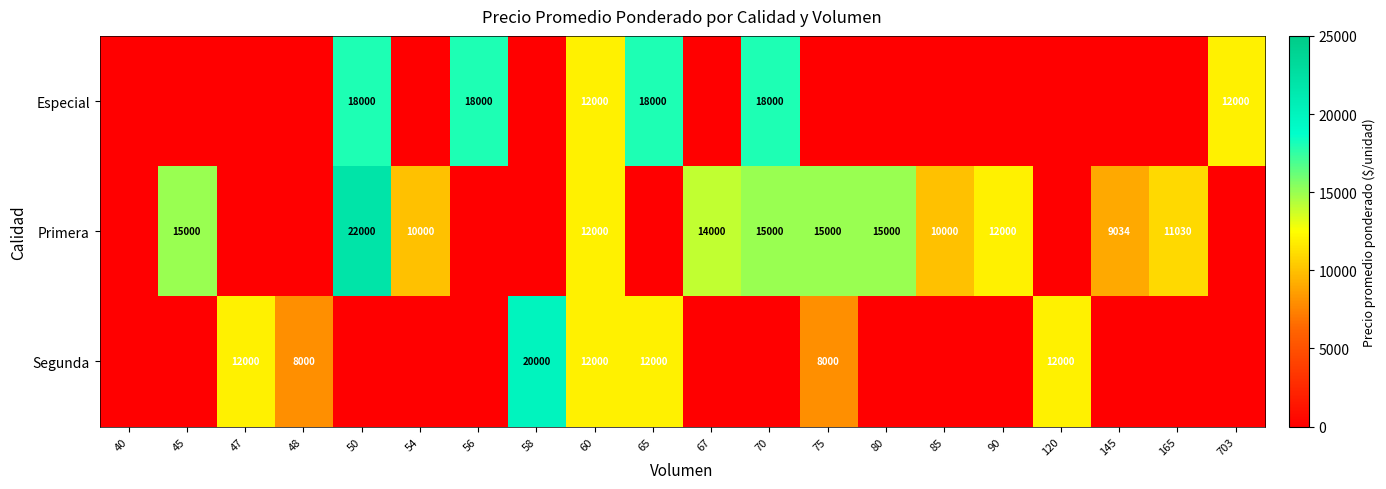

What is the spread (max minus min) of values at 80?

15000